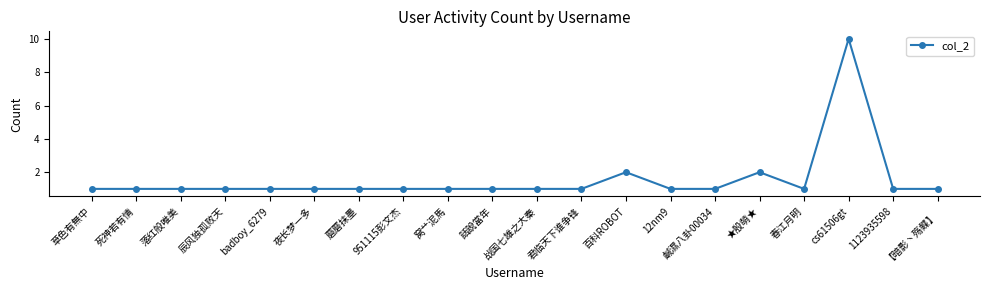

Which category has the highest value across all series?

cs61506gt